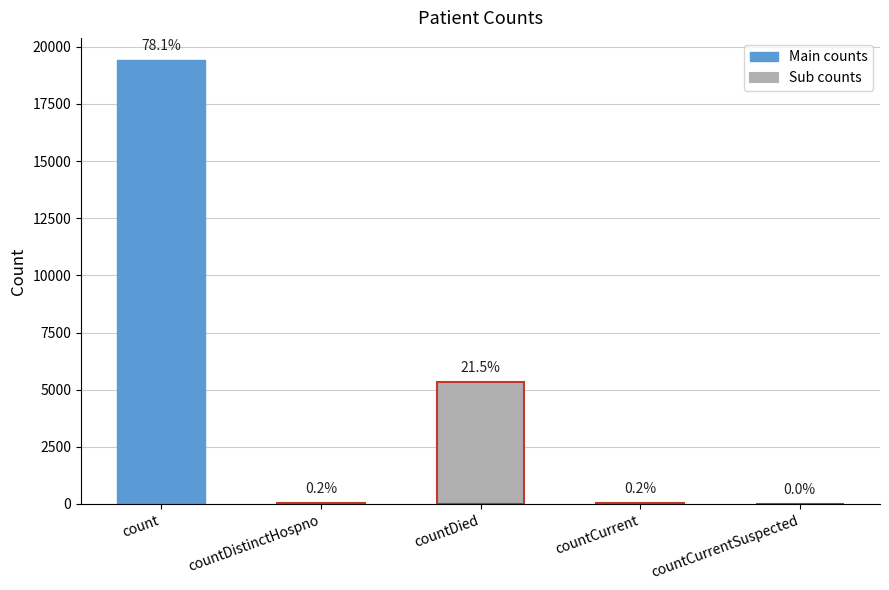

True or false: the data shows 0 at countCurrentSuspected.

True